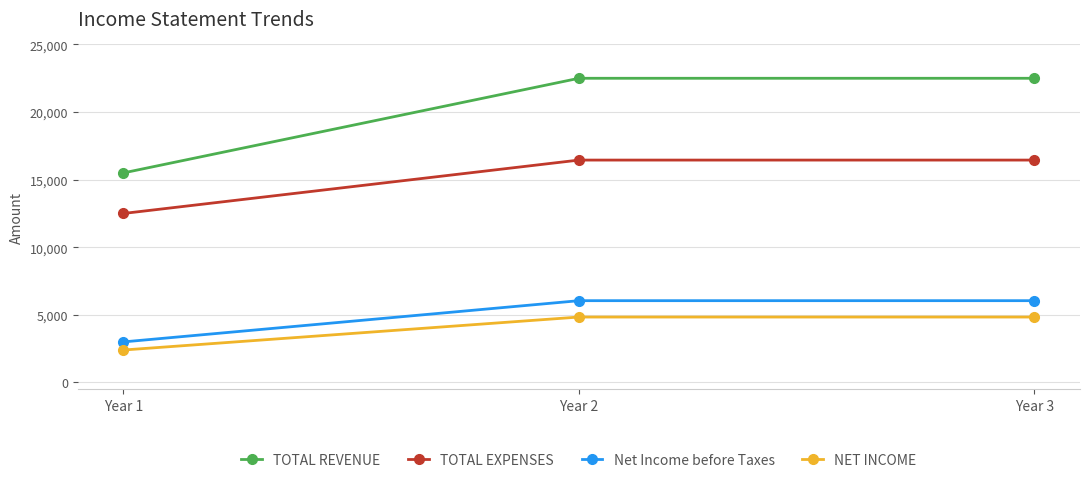

At Year 2, list the series in order from smallest to largest.

NET INCOME, Net Income before Taxes, TOTAL EXPENSES, TOTAL REVENUE